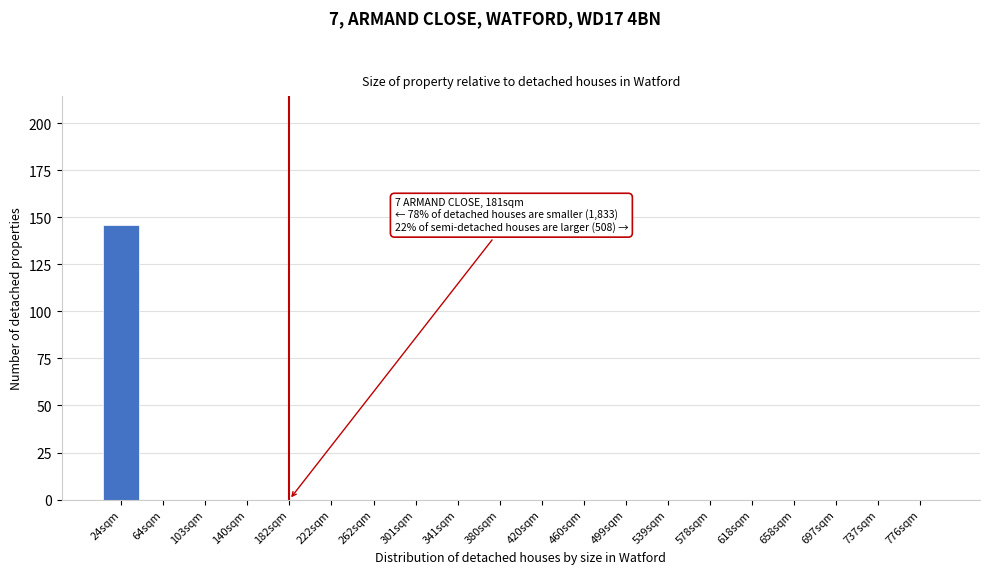

Reading left to right, transcribe all the data shown in this chart.

24sqm=146	64sqm=0	103sqm=0	140sqm=0	182sqm=0	222sqm=0	262sqm=0	301sqm=0	341sqm=0	380sqm=0	420sqm=0	460sqm=0	499sqm=0	539sqm=0	578sqm=0	618sqm=0	658sqm=0	697sqm=0	737sqm=0	776sqm=0